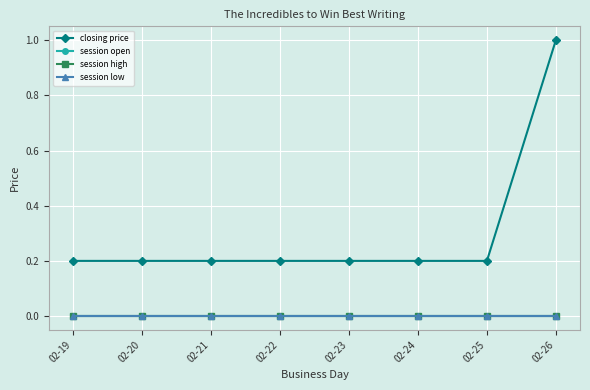

What is the difference between the highest and lowest values at 02-25?

0.2